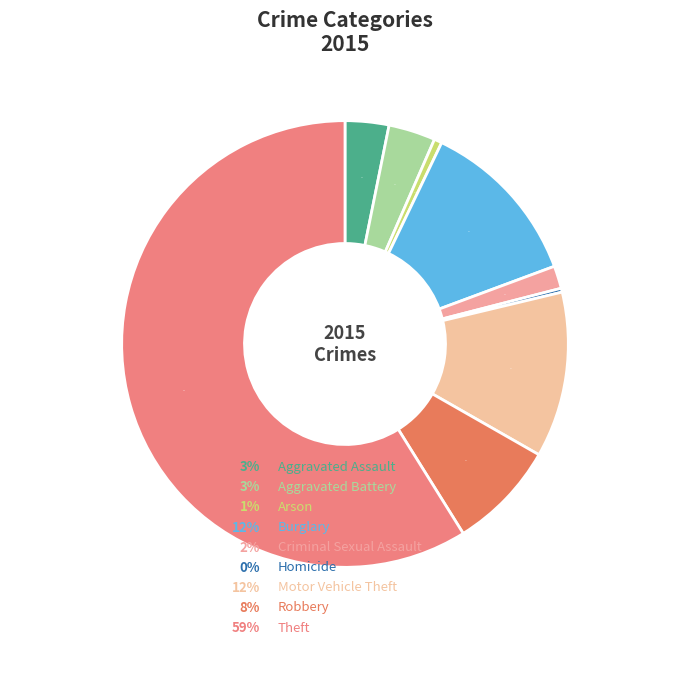

How many slices are in this pie chart?

9